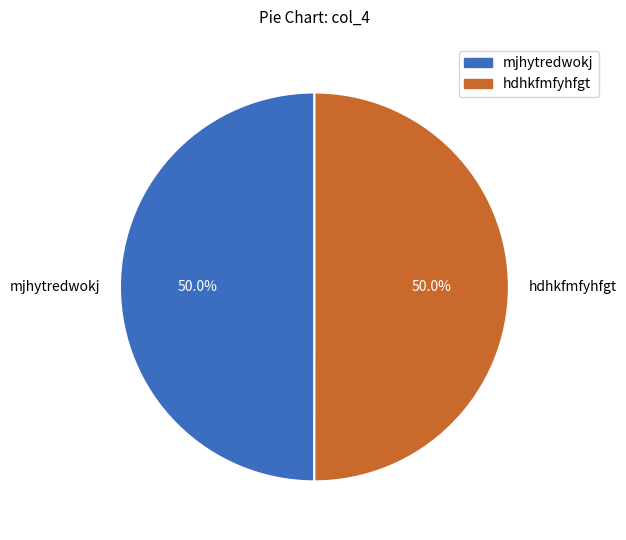

What is the ratio of the value at mjhytredwokj to the value at hdhkfmfyhfgt?

1.0